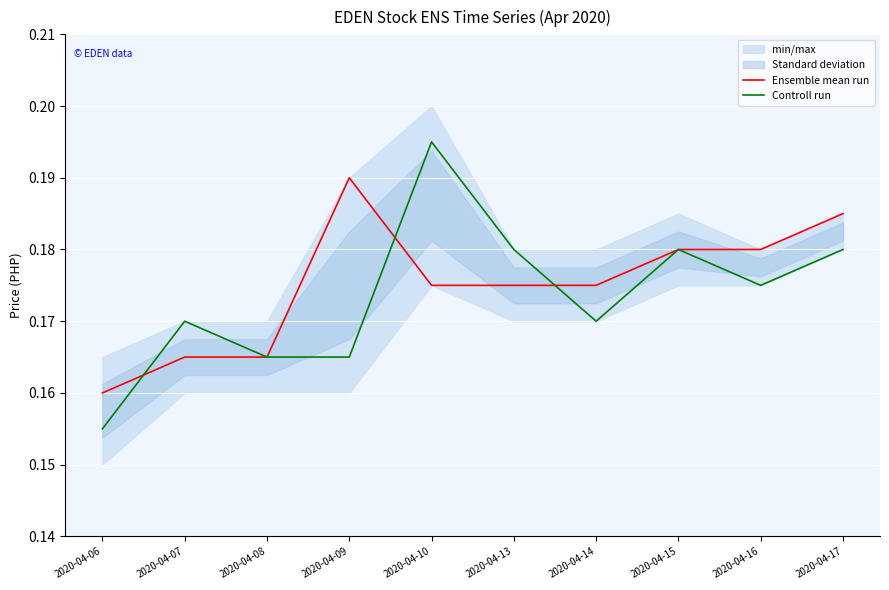

Which category has the highest value in the Ensemble mean run series?

2020-04-09